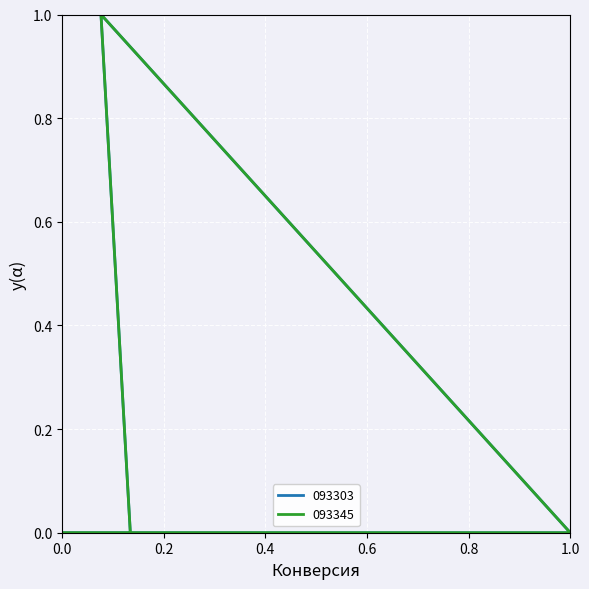

True or false: 093345 and 093303 cross at least once.

False